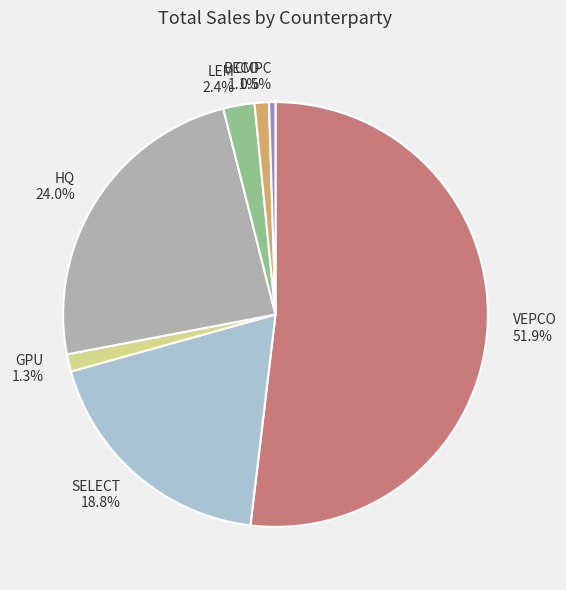

Is there any slice that represents more than half of the pie?

Yes